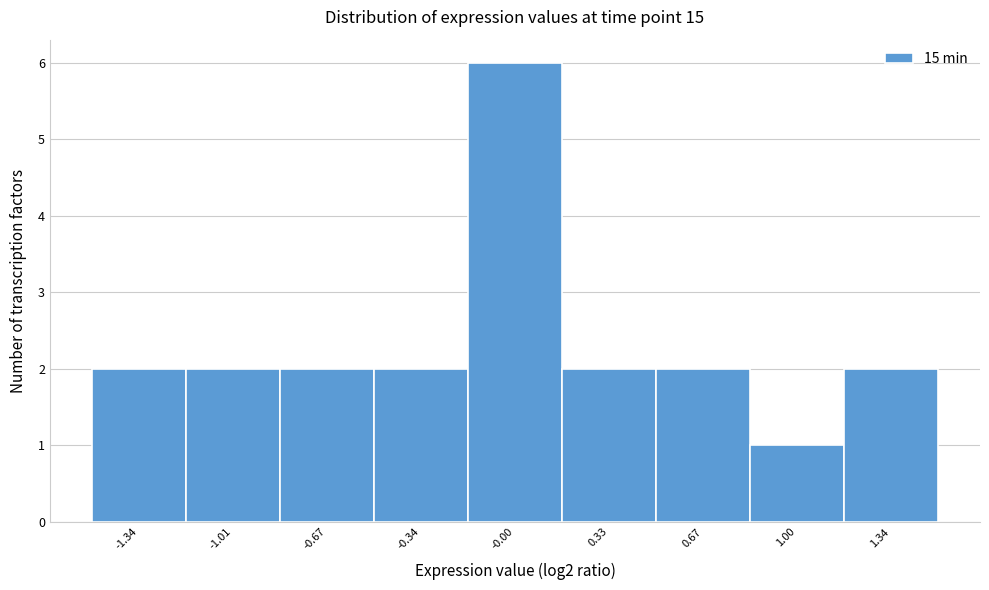

How tall is the bar that spans 0.85 to 1.15 on the x-axis? Neither the bar edges nor the heights are printed on the chart, so give them approximately, as read against the axes.

1